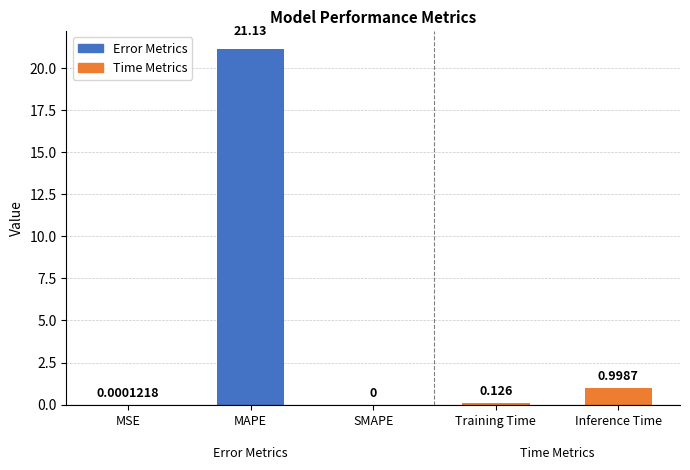

Which label corresponds to the largest value in the chart?

MAPE